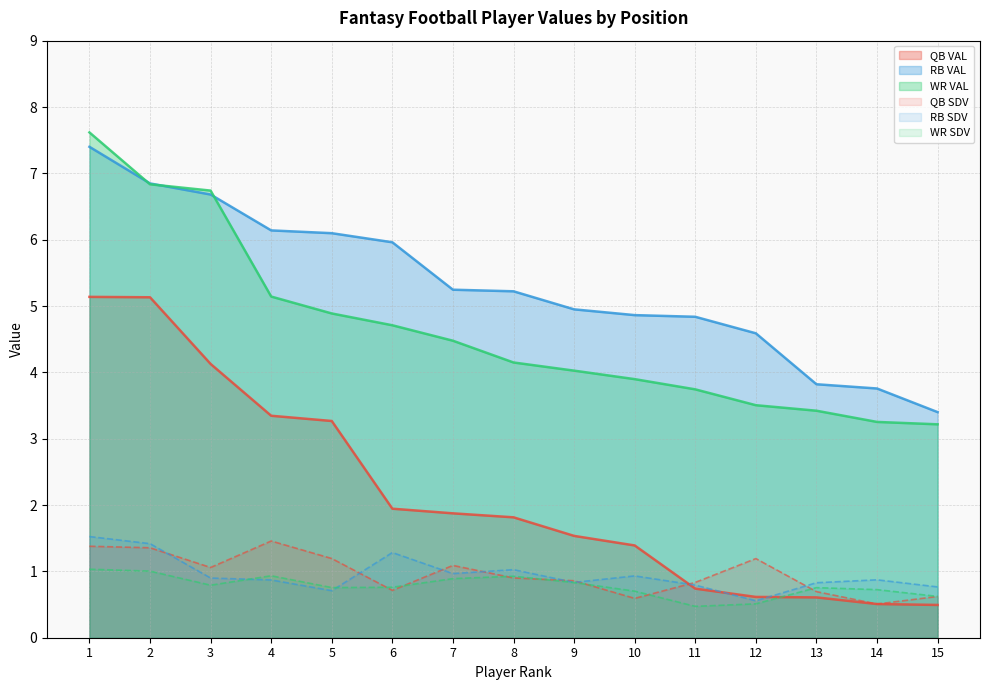

What are all the series names shown in the legend?

QB VAL, RB VAL, WR VAL, QB SDV, RB SDV, WR SDV